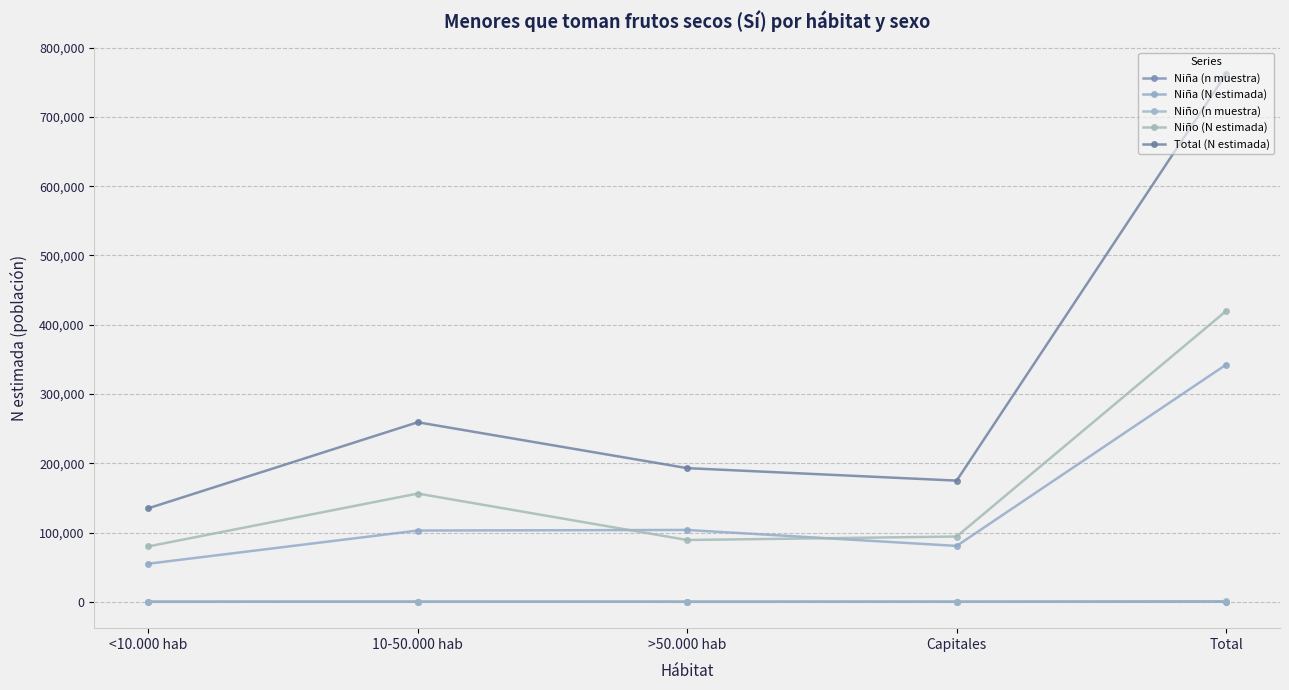

What value does the Niña (n muestra) series have at Capitales, to the nearest 50?

100